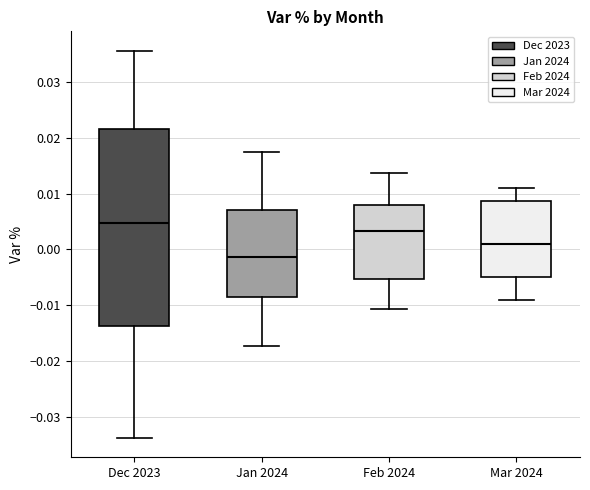

Which box is the tallest, from its lower edge to its upper edge?

Dec 2023